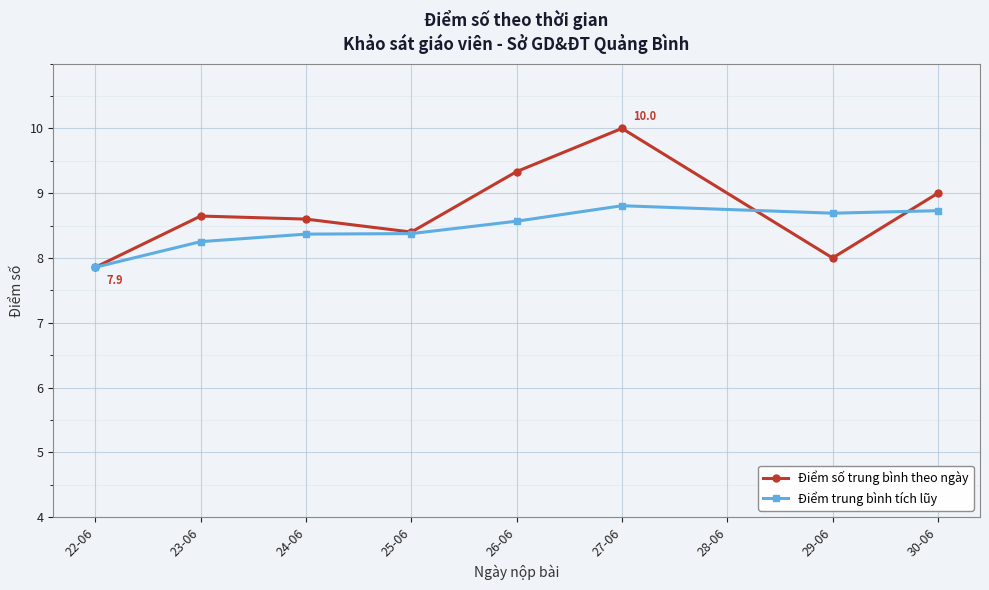

Reading left to right, extract all data points from this chart.

Điểm số trung bình theo ngày: 22-06=7.9	23-06=8.6	24-06=8.6	25-06=8.4	26-06=9.3	27-06=10.0	29-06=8.0	30-06=9.0
Điểm trung bình tích lũy: 22-06=7.9	23-06=8.3	24-06=8.4	25-06=8.4	26-06=8.6	27-06=8.8	29-06=8.7	30-06=8.7